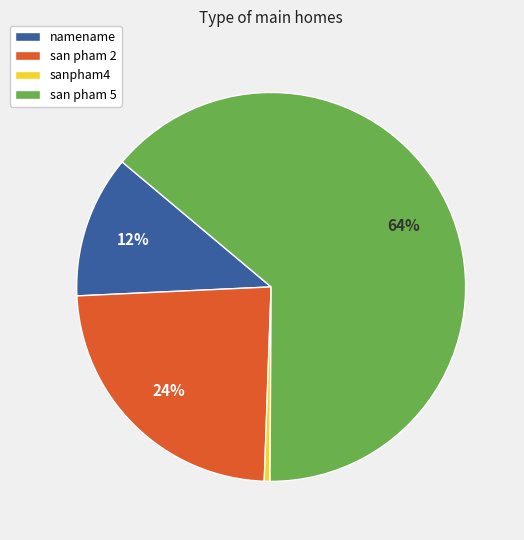

Is it true that san pham 2 is 17% of the pie?

False